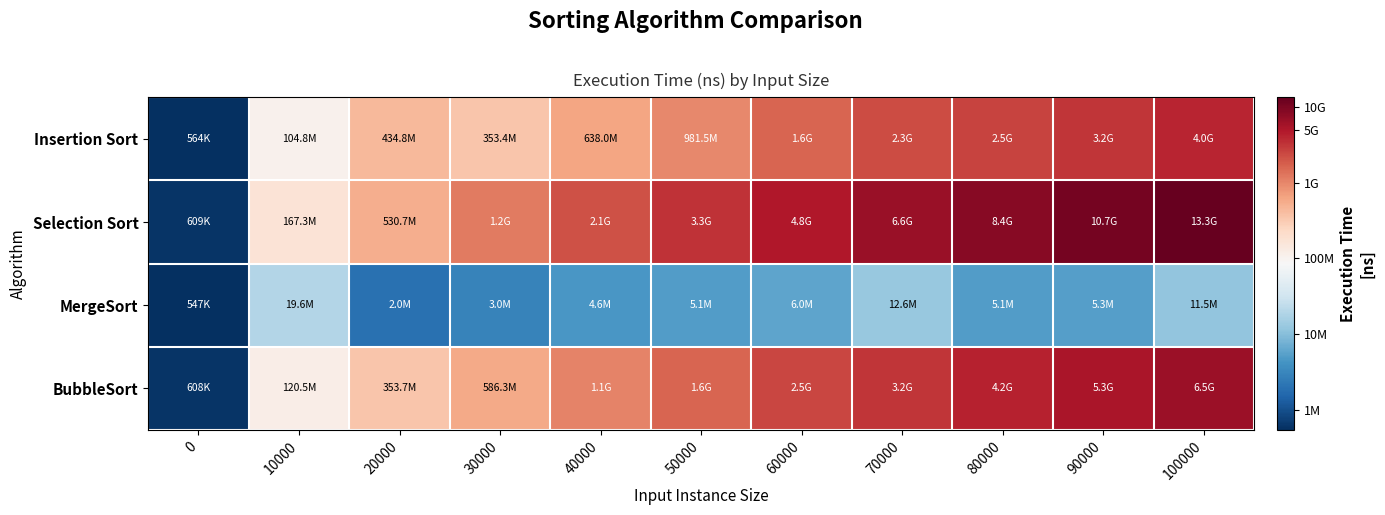

Which series has the largest range (max minus min)?

Selection Sort